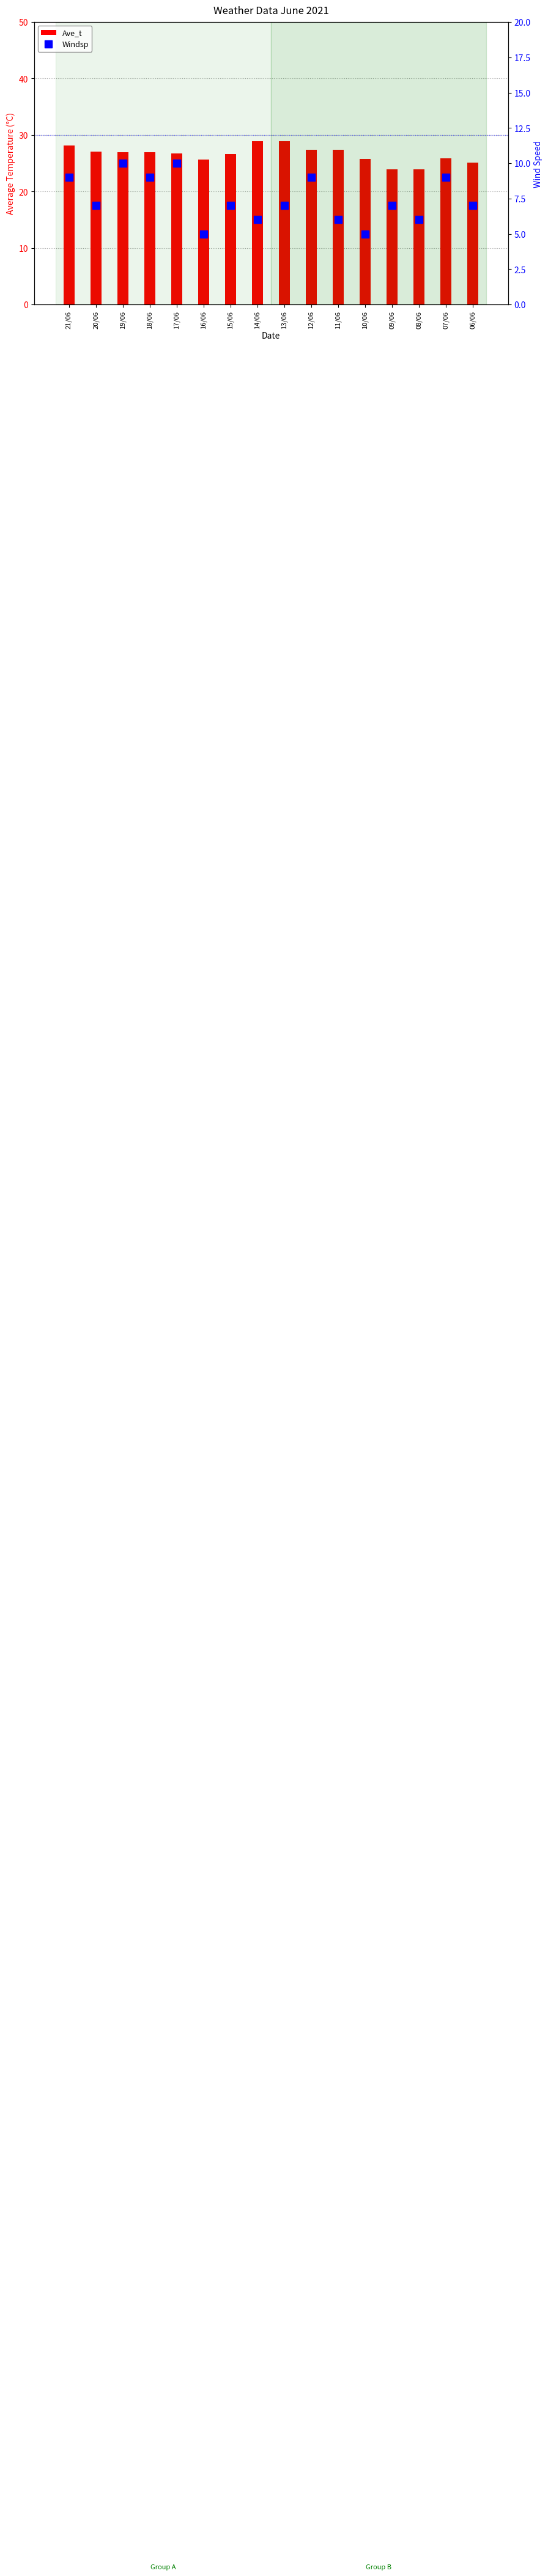

At which category is the sum across all series the highest?

21/06